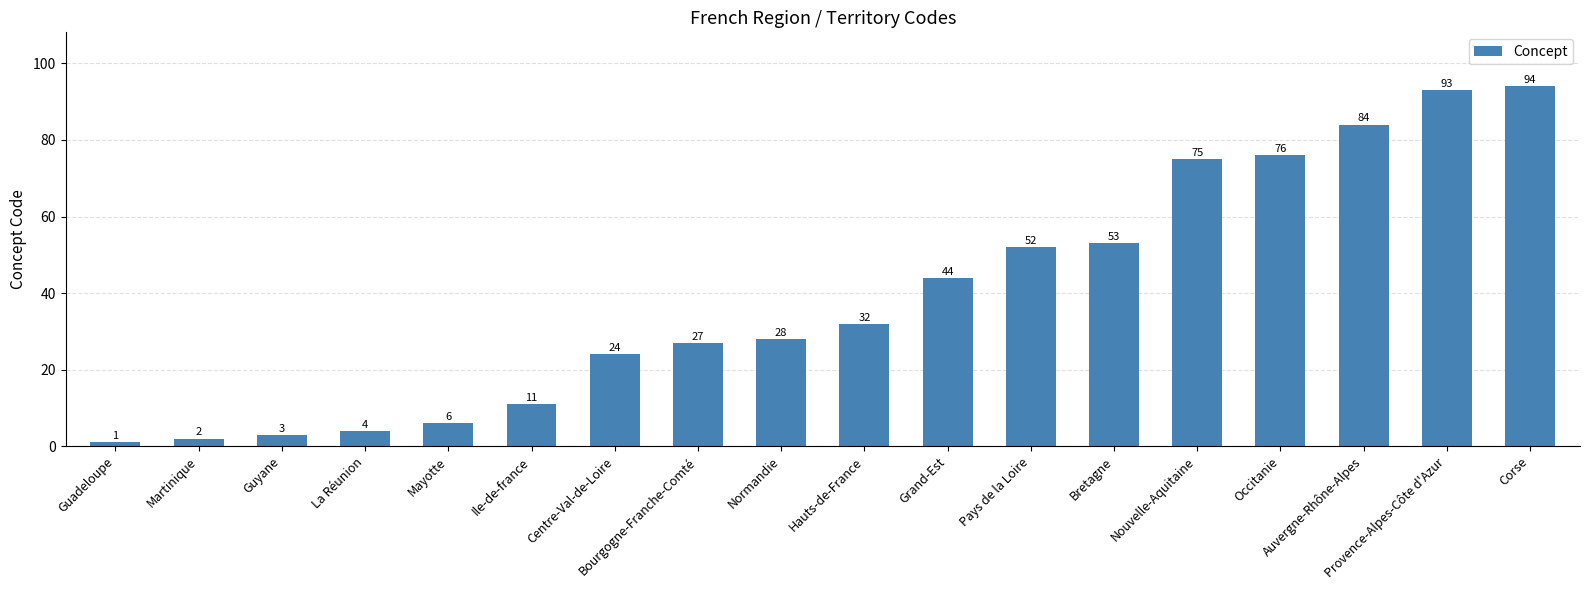

What is the value of the 12th bar from the left?

52